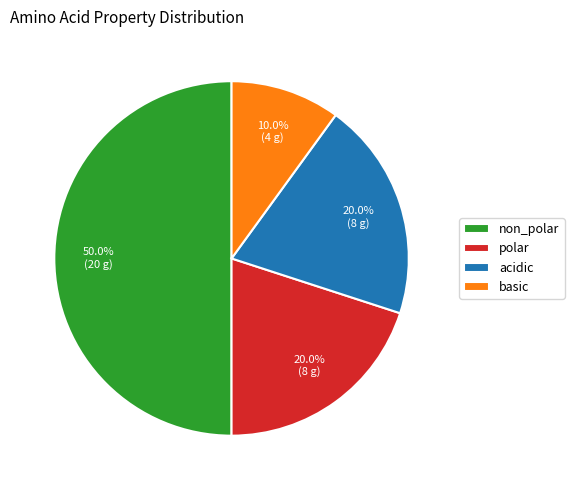

True or false: acidic accounts for 34% of the total.

False